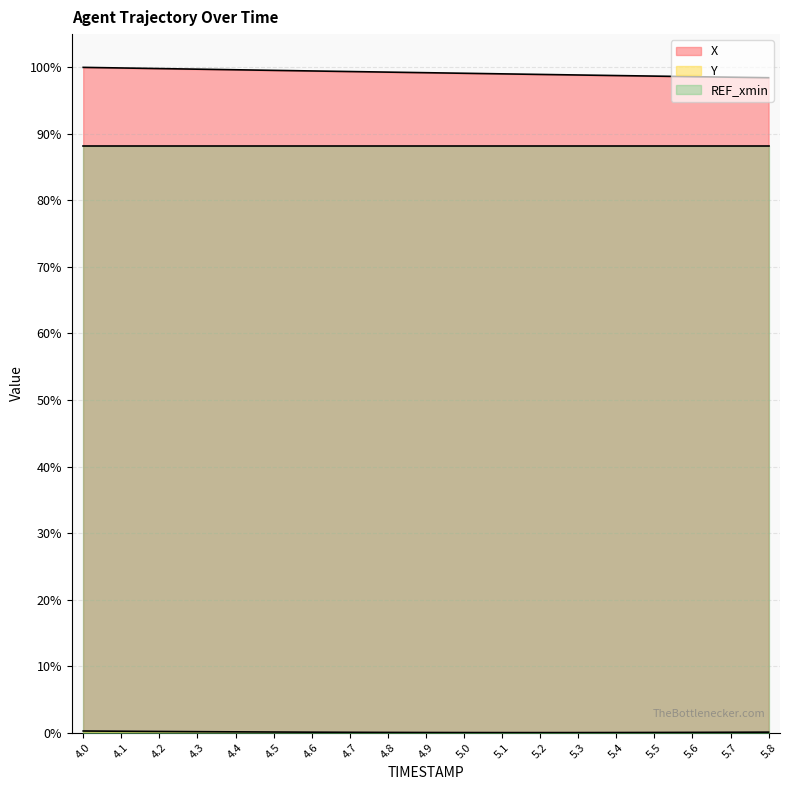

What position from the right is 4.6?

13